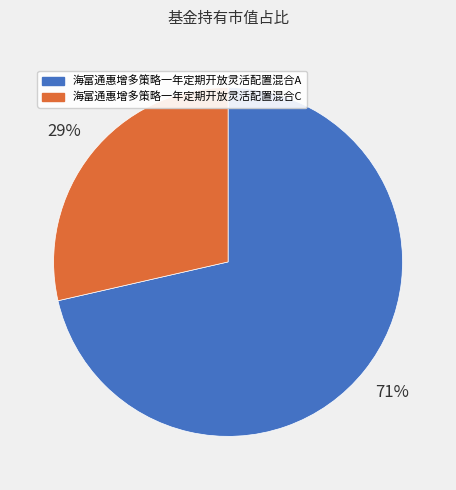

Which category has the biggest portion of the pie?

海富通惠增多策略一年定期开放灵活配置混合A